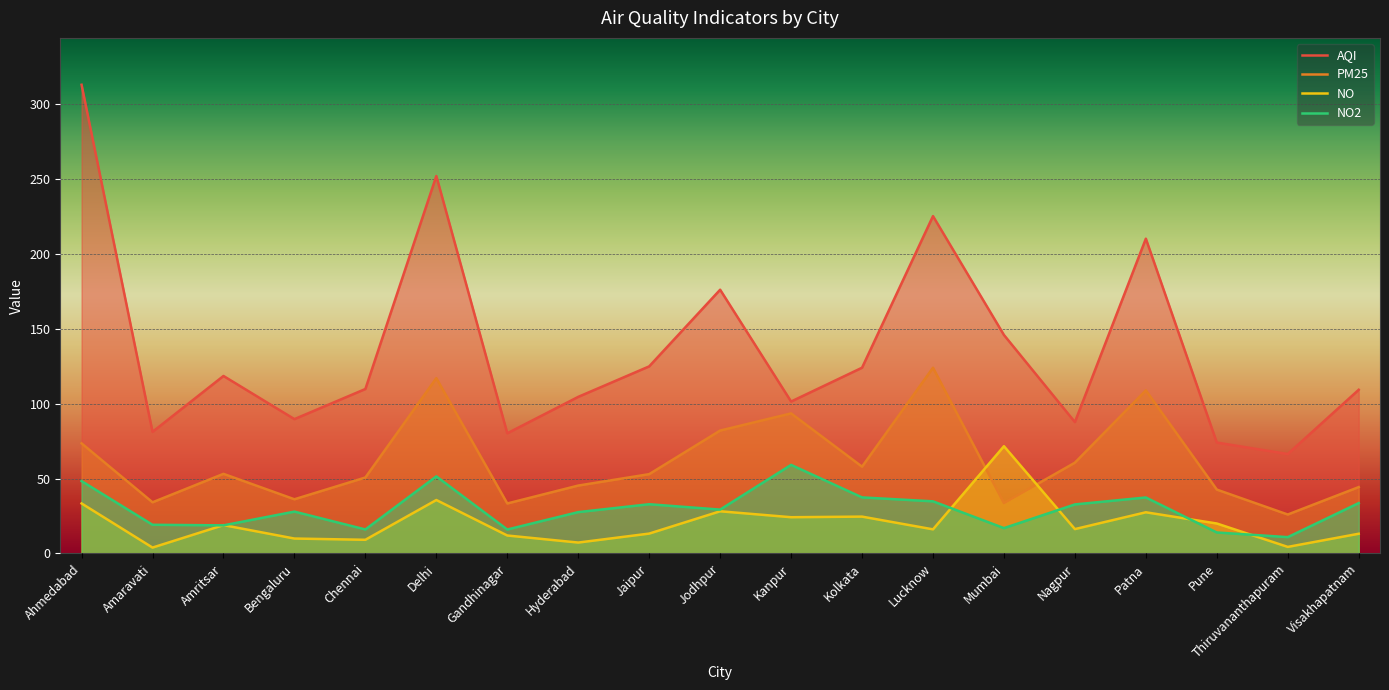

True or false: NO2 has more than 1 interior local peaks.

True